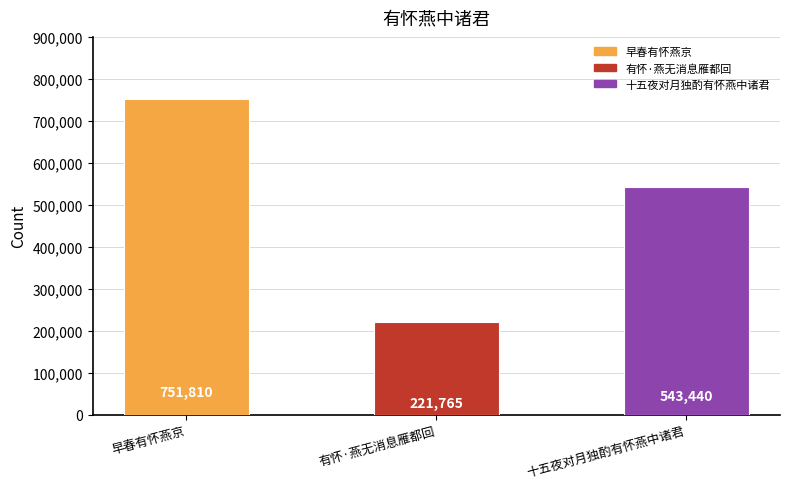

The value at 早春有怀燕京 is 751810. True or false?

True